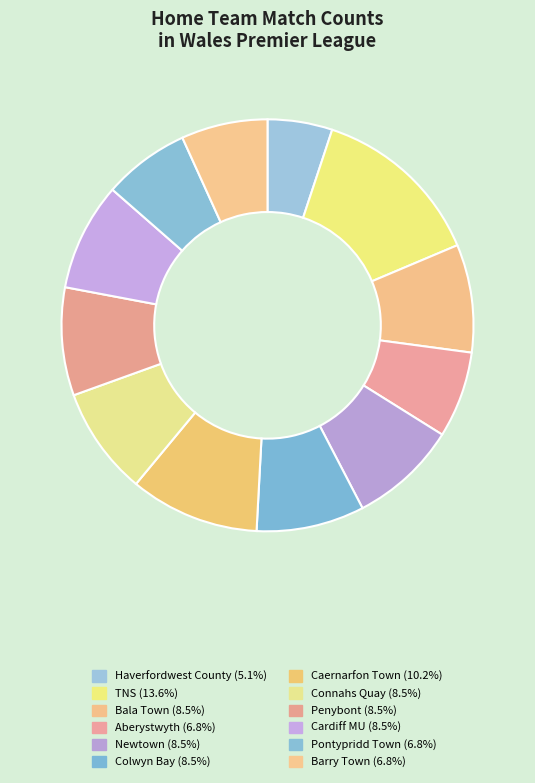

Which has a higher value, Pontypridd Town or Newtown?

Newtown